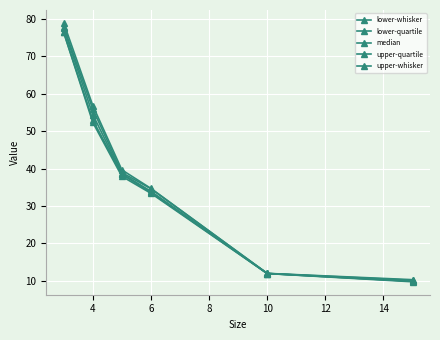

Does the chart have visible grid lines?

Yes